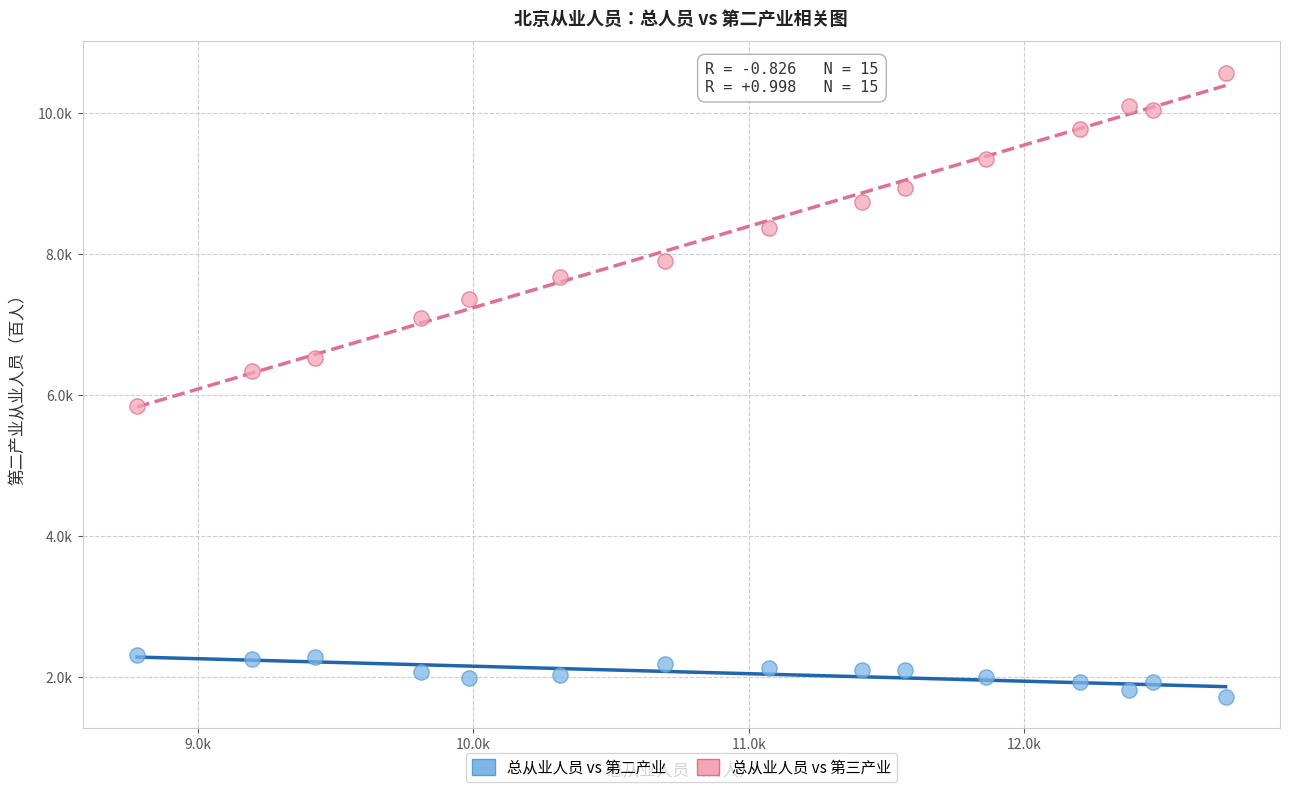

What are all the series names shown in the legend?

总从业人员 vs 第二产业, 总从业人员 vs 第三产业